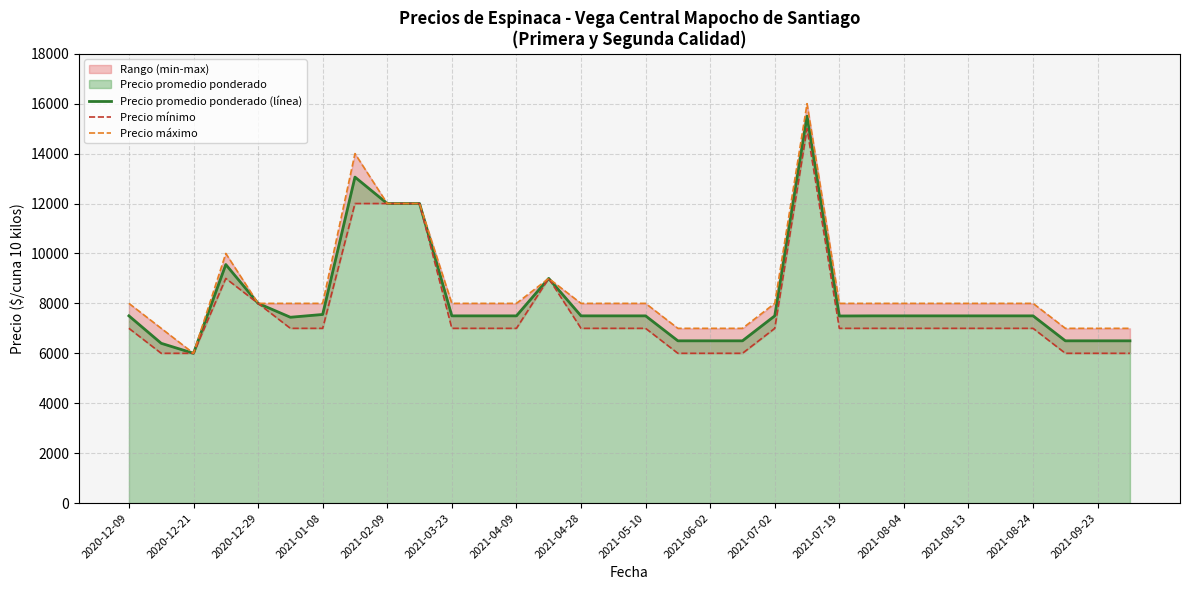

At which label does Precio promedio ponderado (línea) reach its minimum?

2020-12-21